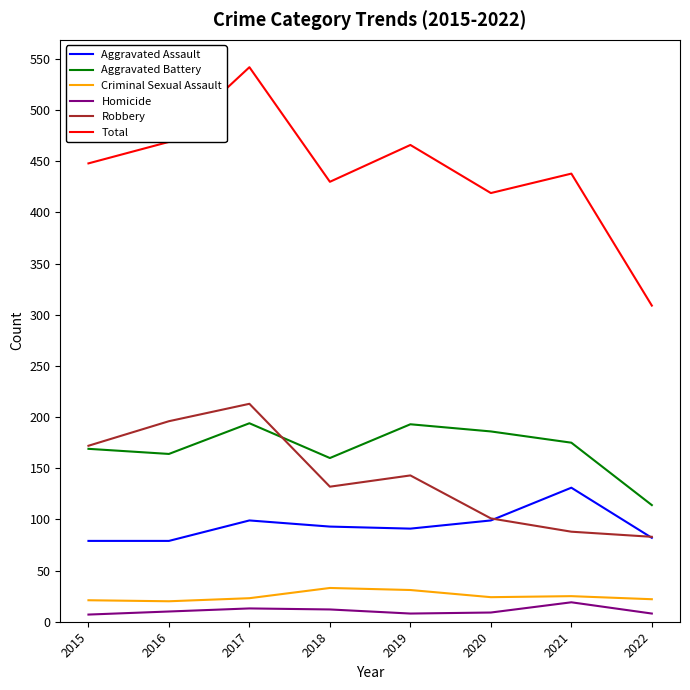

True or false: Robbery and Total cross at least once.

False